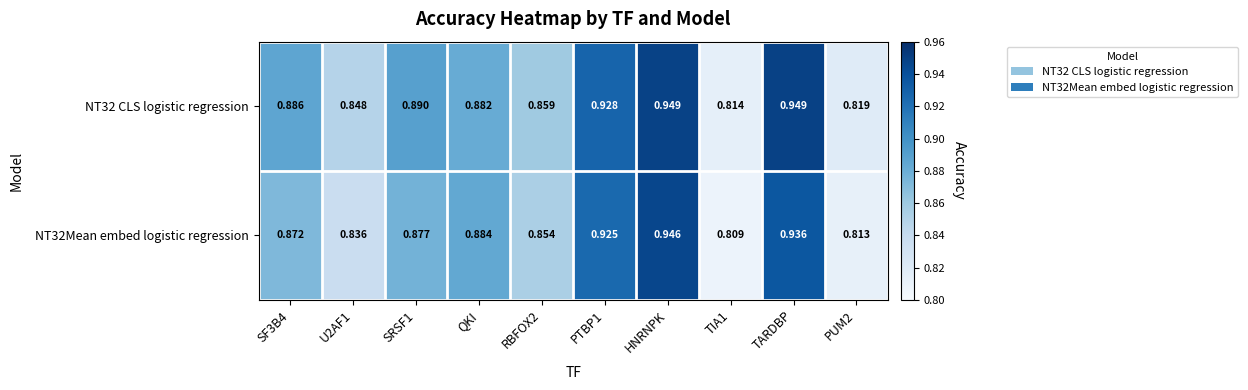

At which category is the sum across all series the highest?

HNRNPK